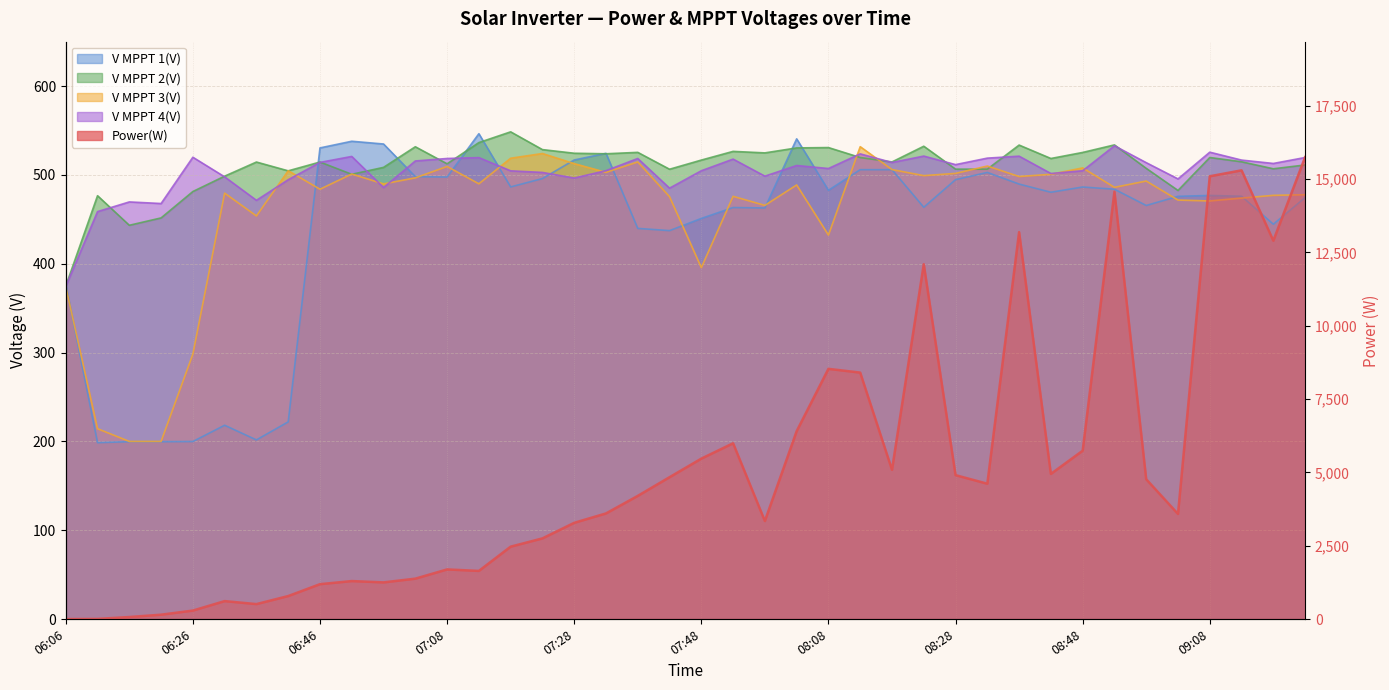

True or false: V MPPT 4(V) and Power(W) intersect in this chart.

True